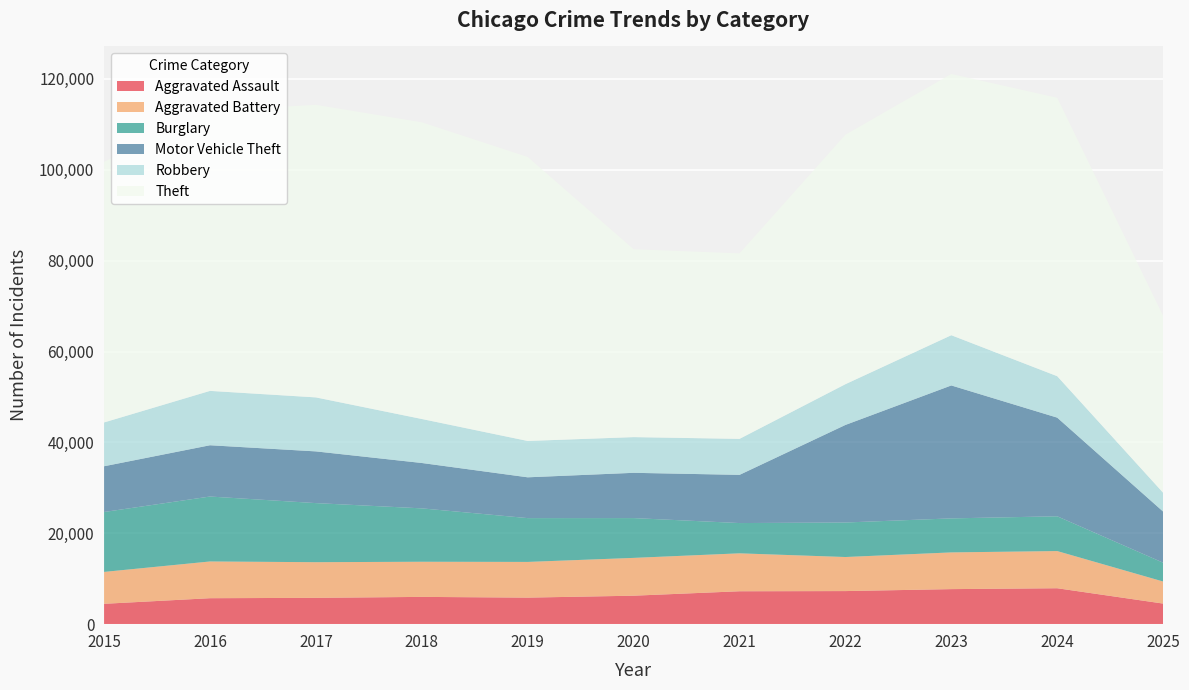

Reading left to right, extract all data points from this chart.

Aggravated Assault: 2015=4480	2016=5713	2017=5793	2018=6002	2019=5841	2020=6265	2021=7242	2022=7281	2023=7712	2024=7905	2025=4530
Aggravated Battery: 2015=7018	2016=8085	2017=7845	2018=7734	2019=7858	2020=8320	2021=8346	2022=7495	2023=8080	2024=8182	2025=4857
Burglary: 2015=13184	2016=14289	2017=13001	2018=11747	2019=9639	2020=8758	2021=6661	2022=7594	2023=7485	2024=7652	2025=4140
Motor Vehicle Theft: 2015=10068	2016=11285	2017=11380	2018=9985	2019=8978	2020=9962	2021=10605	2022=21472	2023=29254	2024=21710	2025=11249
Robbery: 2015=9638	2016=11960	2017=11881	2018=9681	2019=7995	2020=7855	2021=7920	2022=8964	2023=11052	2024=9116	2025=4141
Theft: 2015=57353	2016=61625	2017=64386	2018=65290	2019=62498	2020=41350	2021=40821	2022=54899	2023=57492	2024=61269	2025=38931